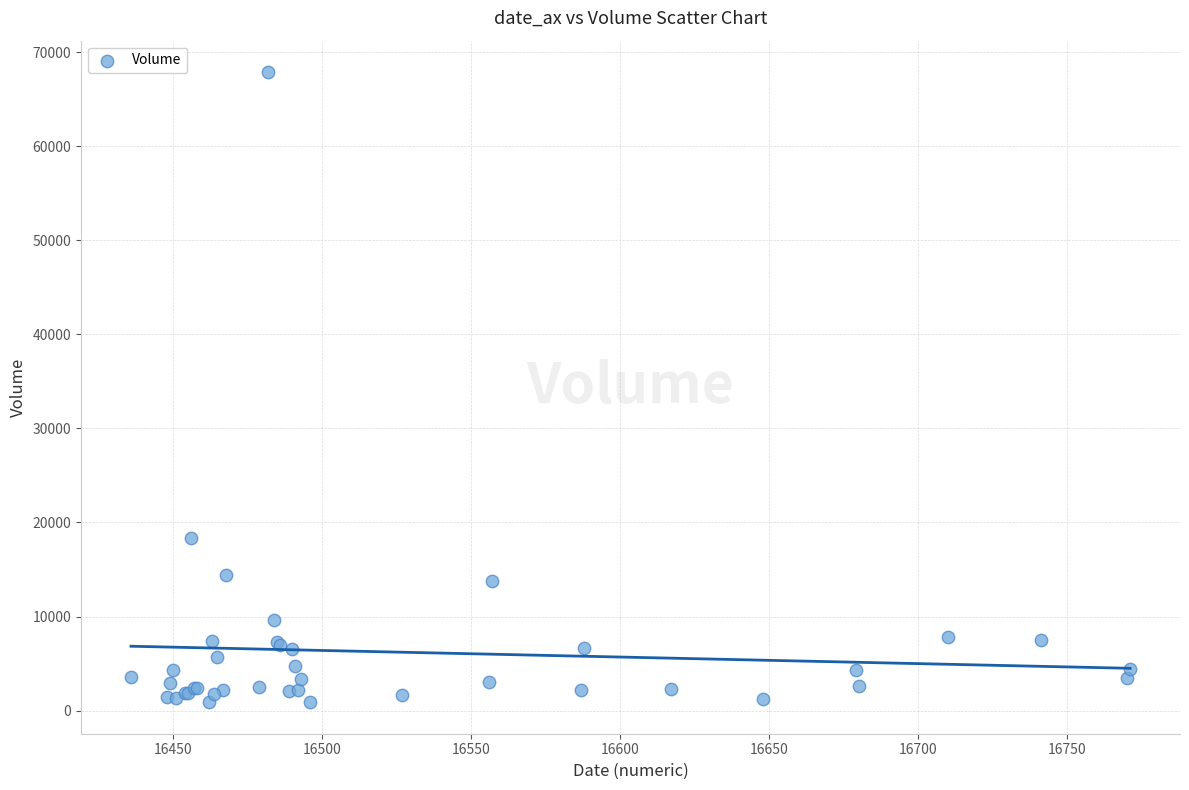

What Y value in the scatter plot is closest to 34378?

18384